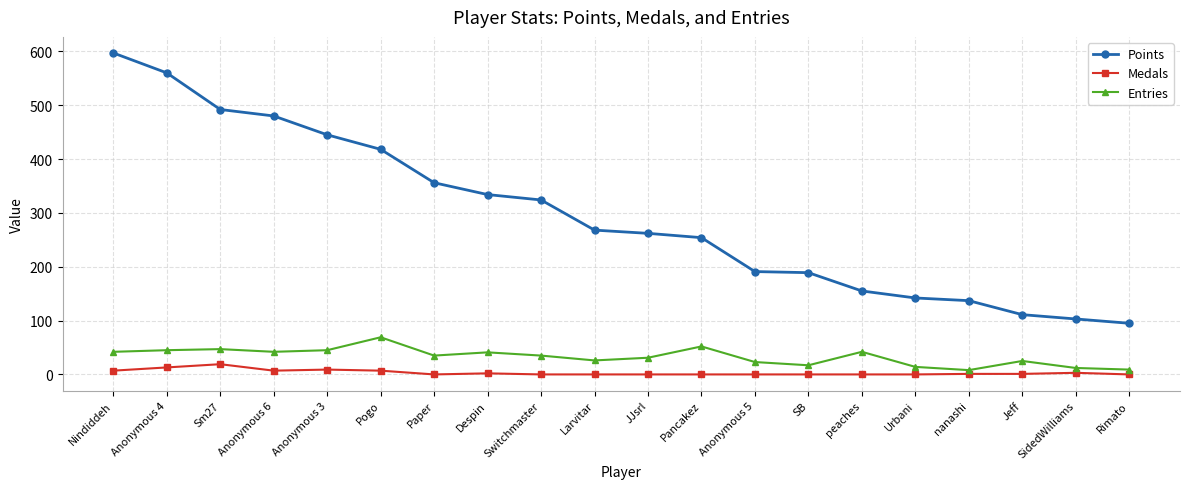

Which series has the largest range (max minus min)?

Points